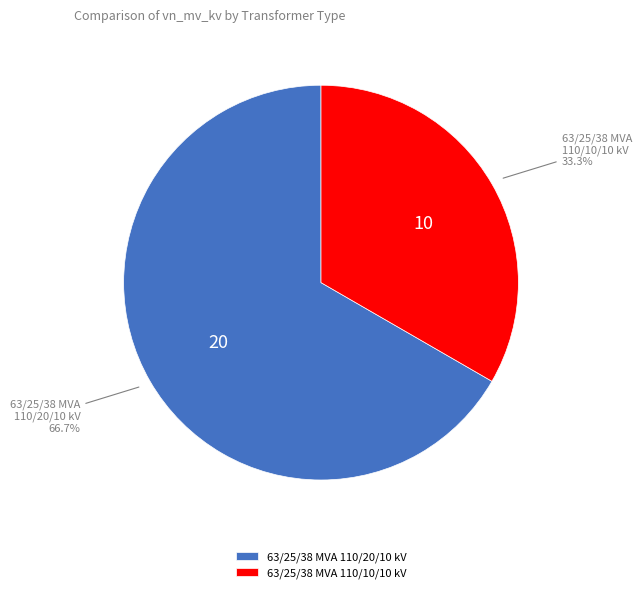

Does 63/25/38 MVA 110/20/10 kV account for over 50% of the chart?

Yes